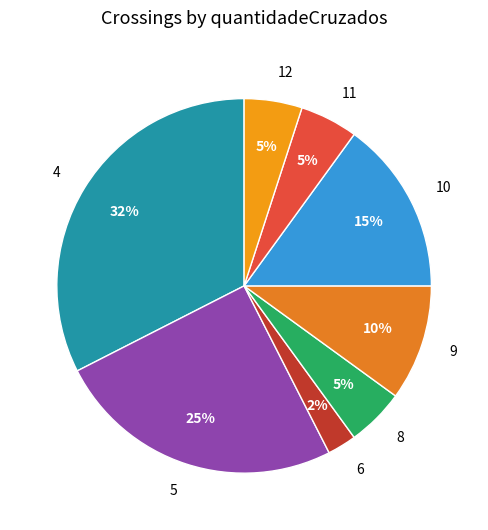

Is 4 the majority of the pie?

No